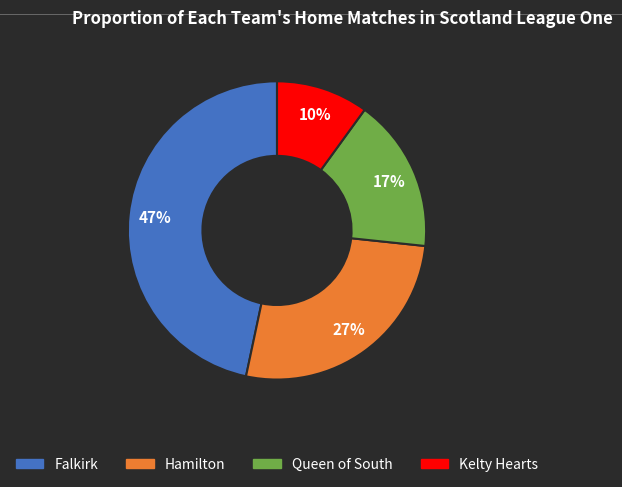

Combined, do Falkirk and Kelty Hearts account for over 50%?

Yes